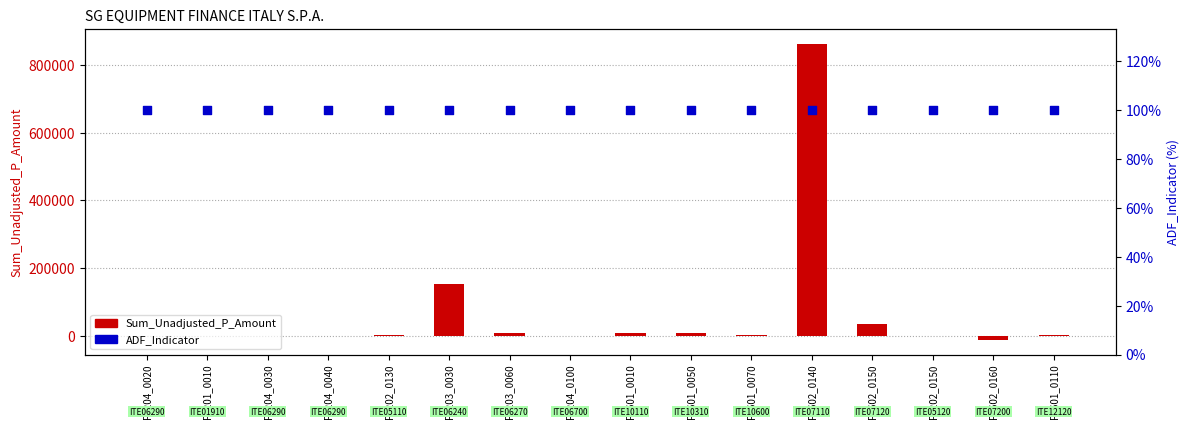

What are all the series names shown in the legend?

Sum_Unadjusted_P_Amount, ADF_Indicator